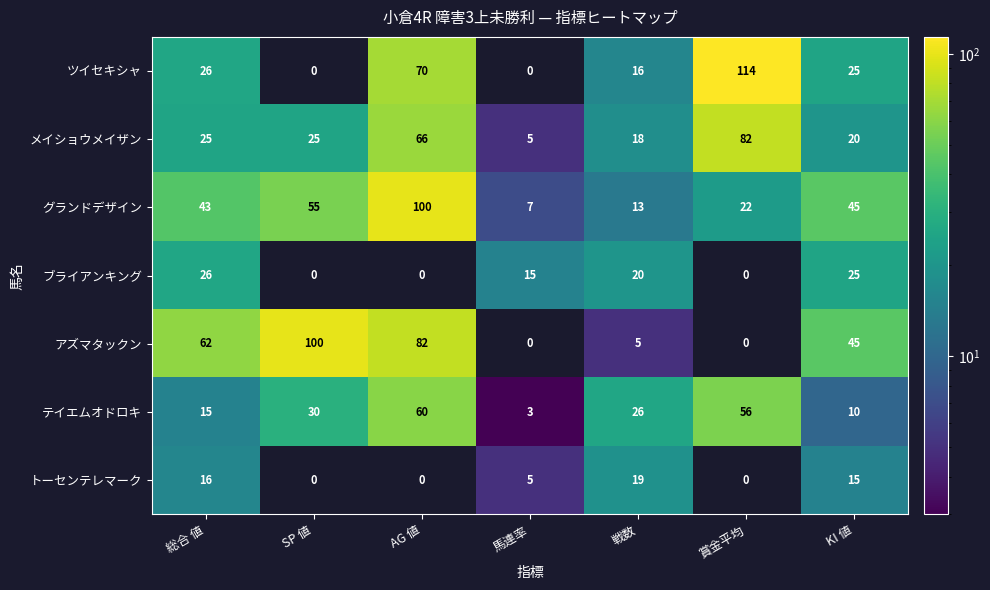

How many distinct data groups are displayed?

7